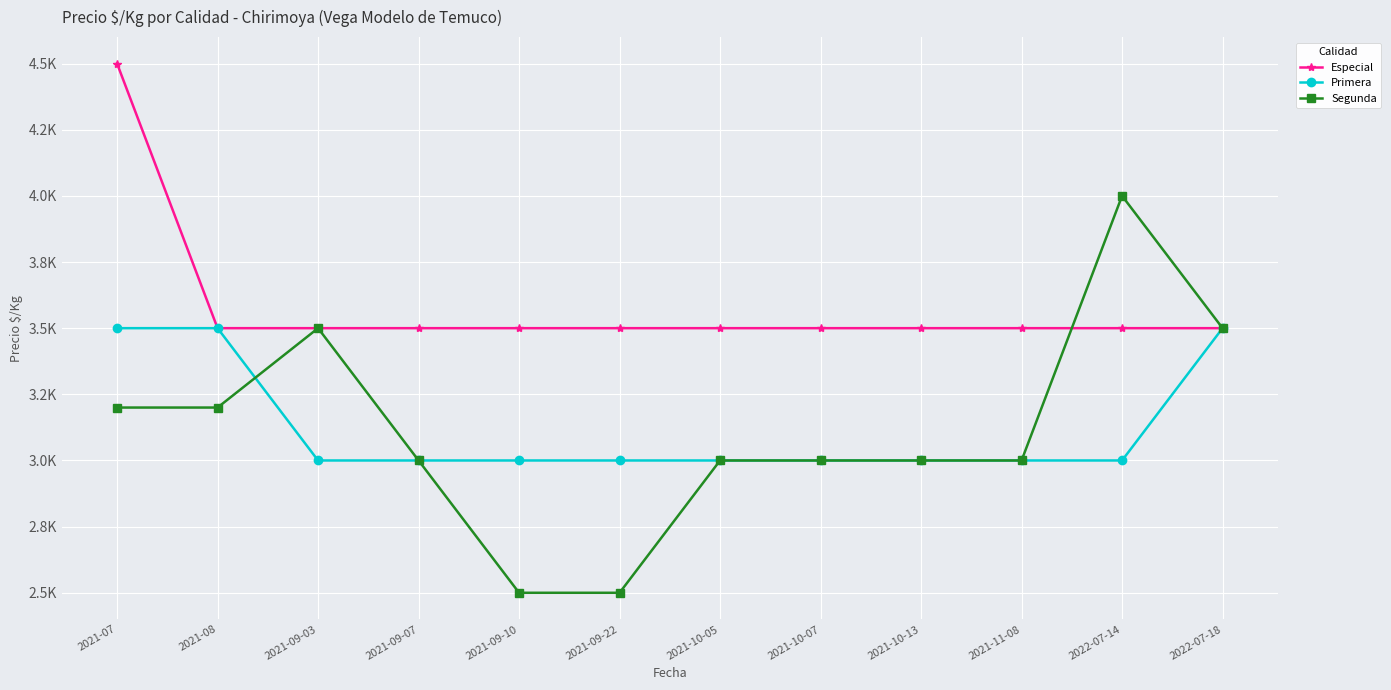

What is the minimum value for Especial?

3500